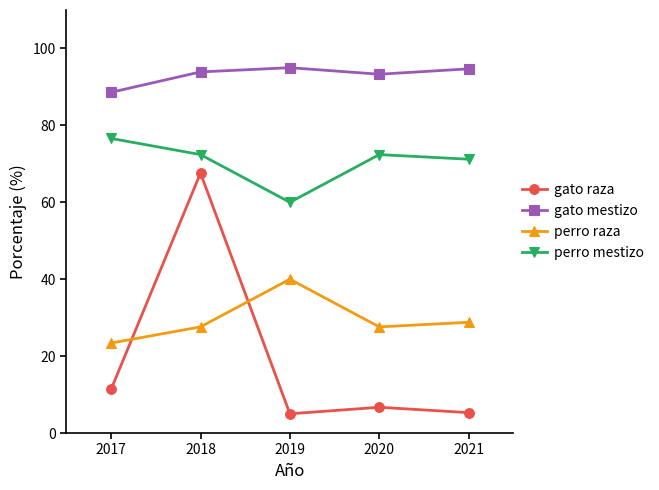

Which series has the largest total across all categories?

gato mestizo